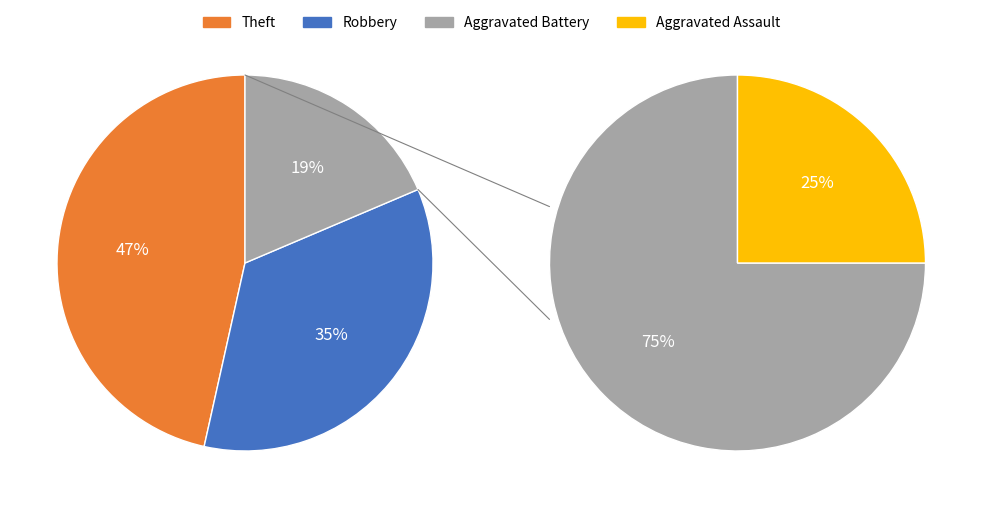

Rank the categories by value from highest to lowest.

Theft, Robbery, Aggravated Battery, Aggravated Assault